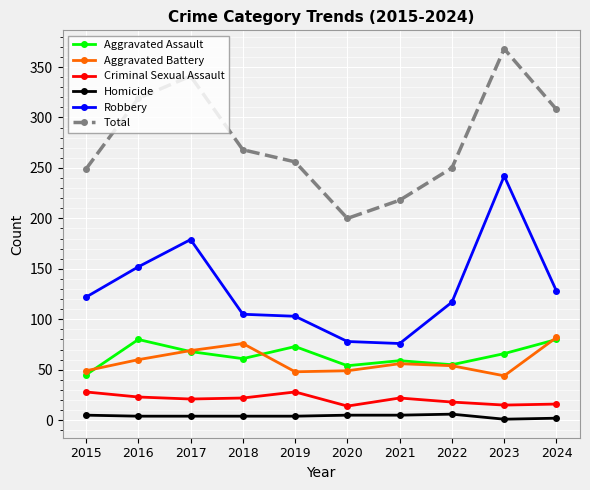

Which series changed the most between 2016 and 2021?

Total